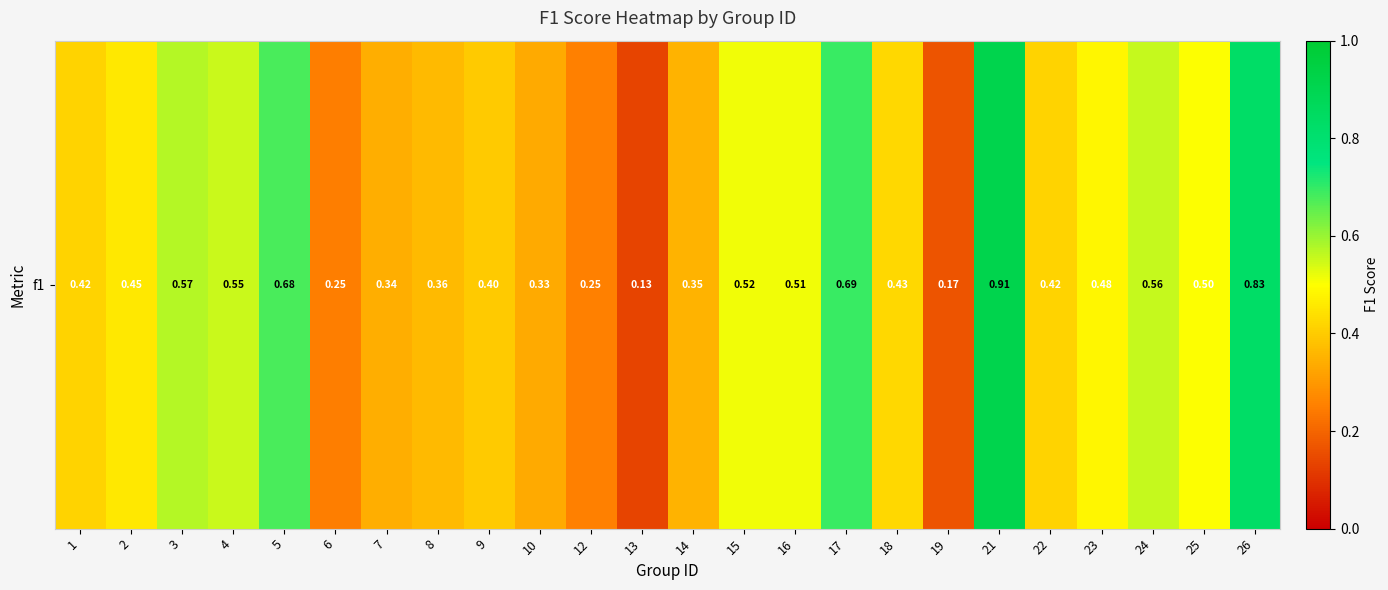

Reading right to left, extract all data points from this chart.

26=0.8	25=0.5	24=0.6	23=0.5	22=0.4	21=0.9	19=0.2	18=0.4	17=0.7	16=0.5	15=0.5	14=0.4	13=0.1	12=0.2	10=0.3	9=0.4	8=0.4	7=0.3	6=0.2	5=0.7	4=0.6	3=0.6	2=0.5	1=0.4